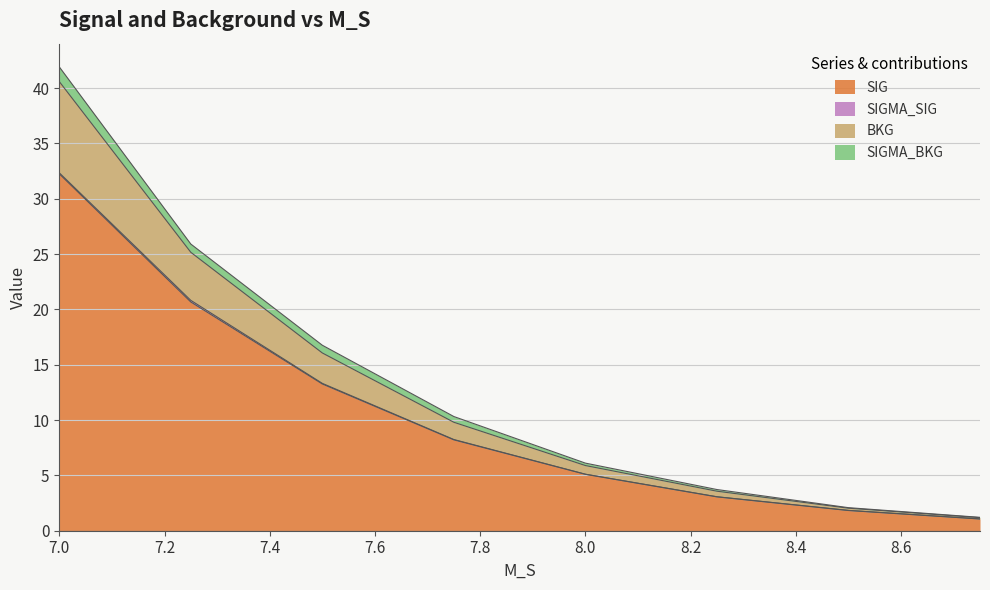

What is the difference between the SIG values at 7.25 and 7.75?

12.5